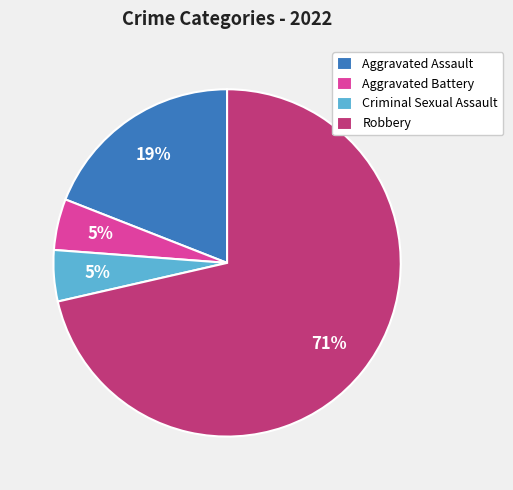

To the nearest percent, what is the average slice percentage?

25%